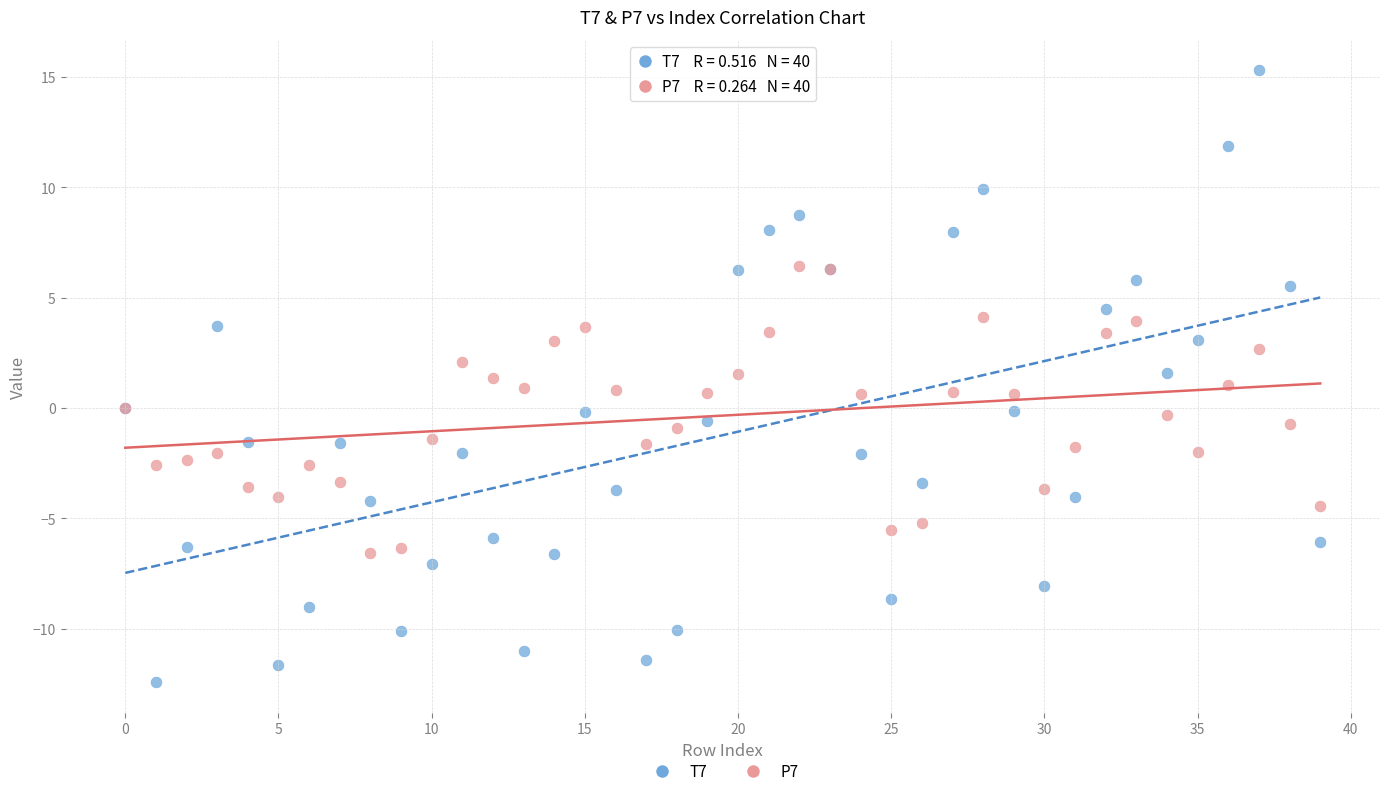

Which series has the widest spread of Y values?

T7